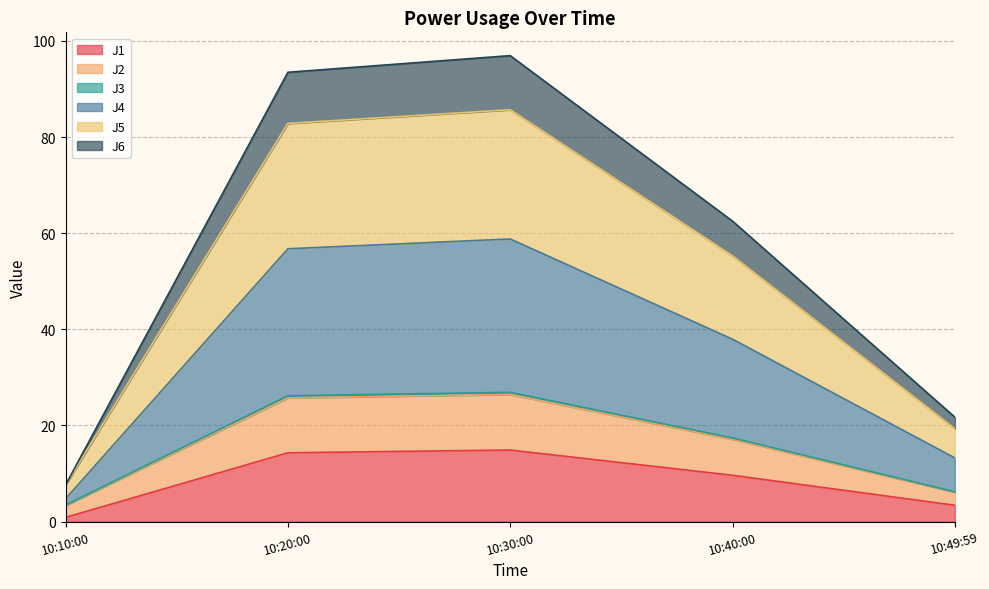

True or false: J1 has a value of 3.4 at 10:49:59.

True